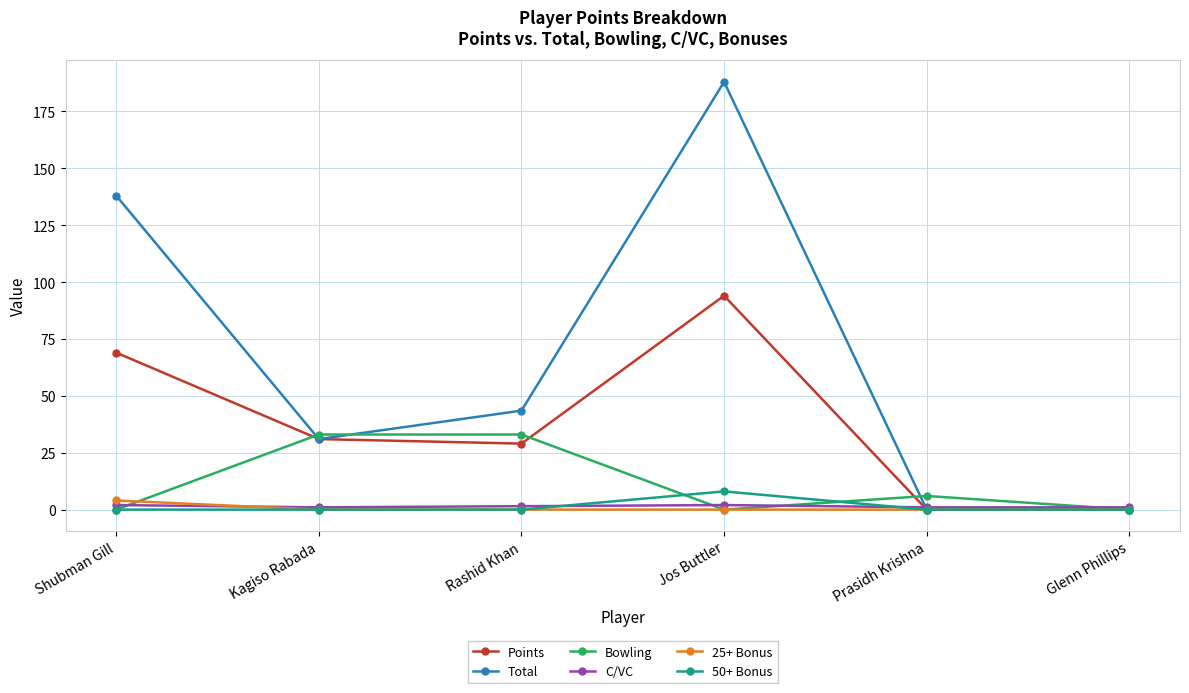

What is the difference between the Bowling values at Kagiso Rabada and Jos Buttler?

33.0